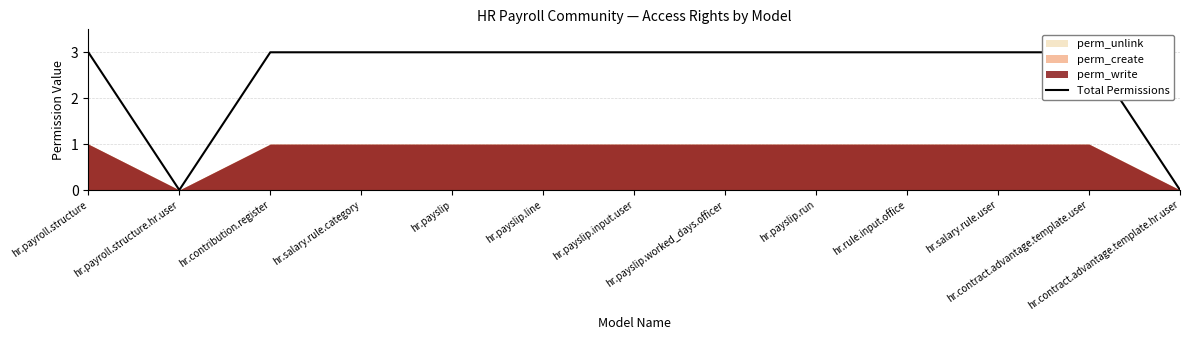

What is the label of the 3rd point from the left?

hr.contribution.register